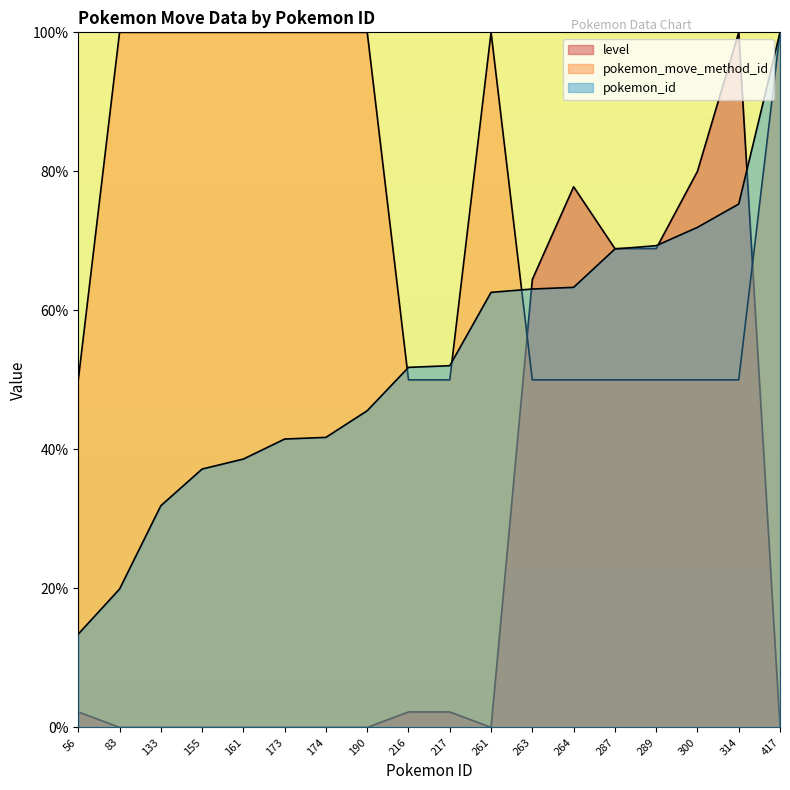

Count the number of categories in the chart.

18